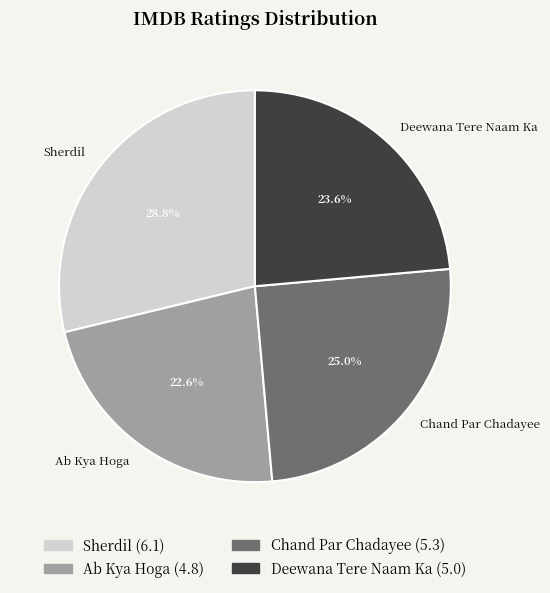

Does Sherdil account for over 50% of the chart?

No